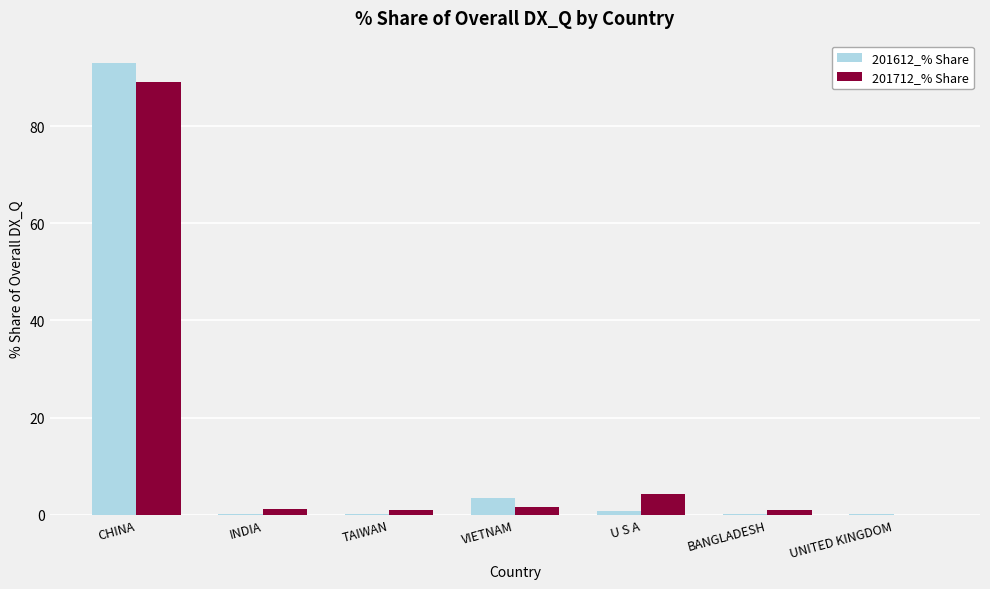

The 201712_% Share series shows 0.0 at UNITED KINGDOM. True or false?

True